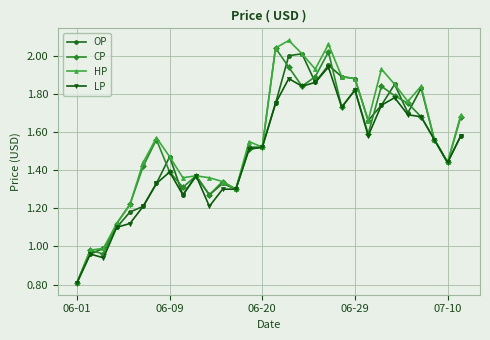

What is the smallest value displayed?

0.8